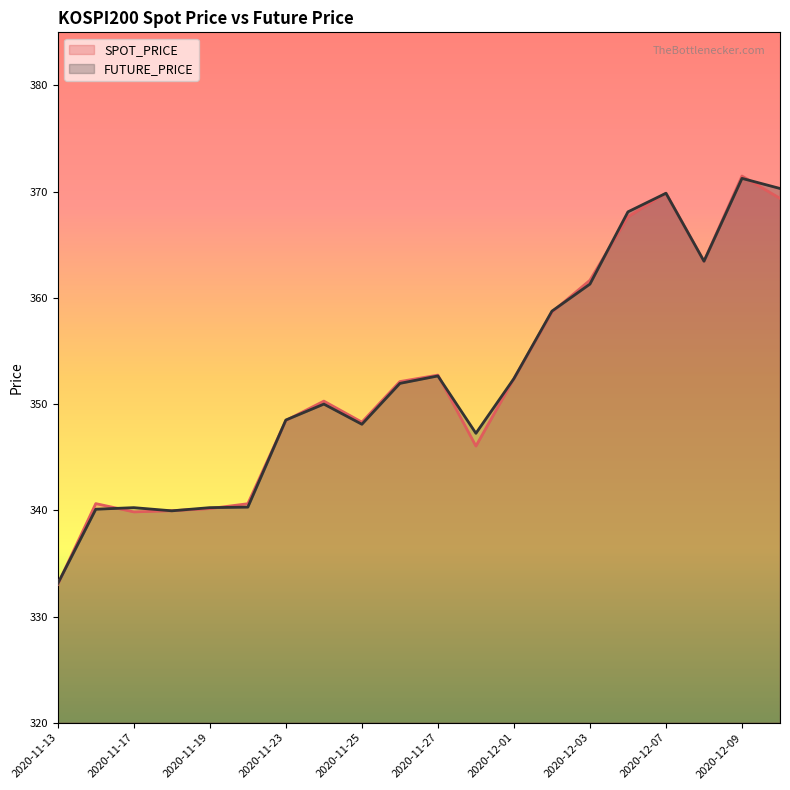

What is the sum of all FUTURE_PRICE values?

7047.8